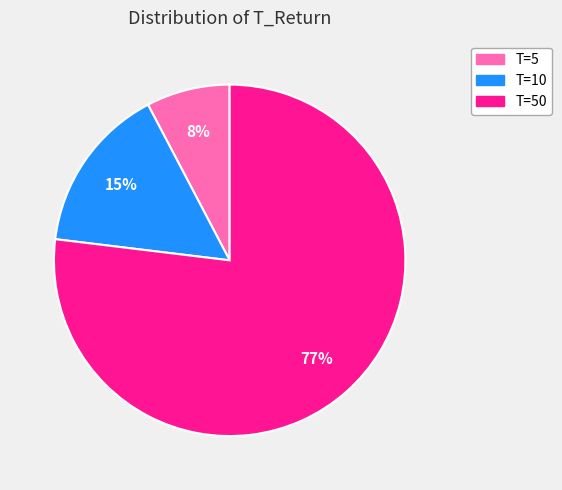

Do T=10 and T=5 together represent more than half of the pie?

No